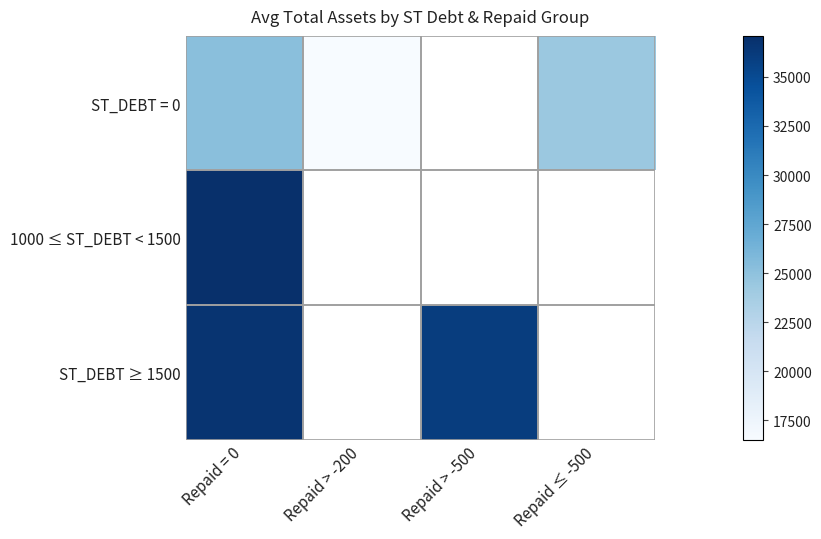

Which category has the lowest value across all series?

Repaid > -200